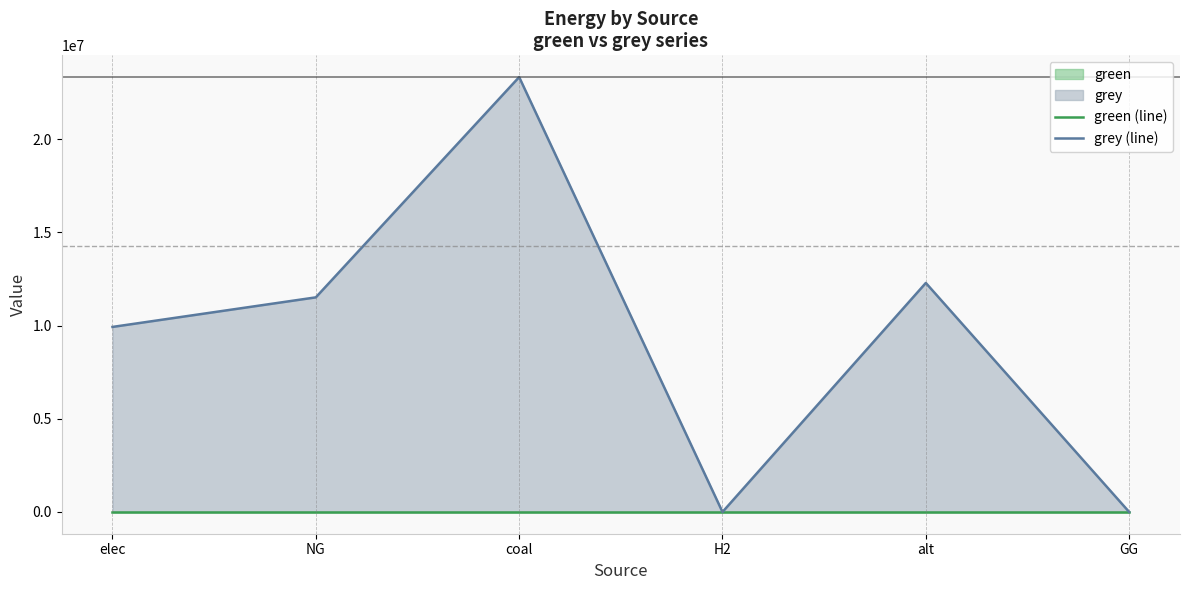

Reading left to right, extract all data points from this chart.

green (line): 0.0	0.0	0.0	0.0	0.0	0.0
grey (line): 9928235.0	11514734.4	23333392.0	0.0	12288253.3	0.0